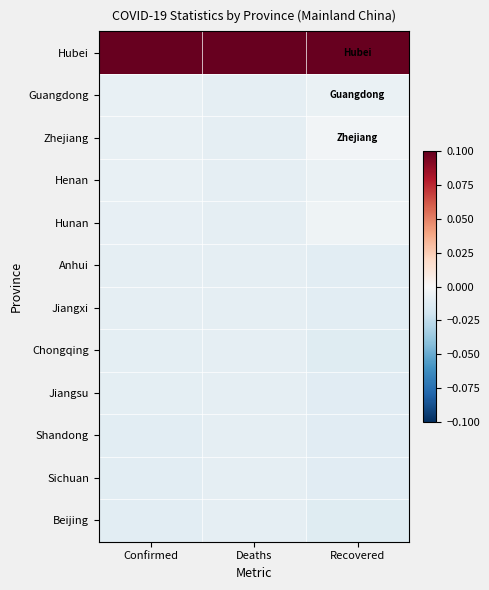

Reading left to right, transcribe all the data shown in this chart.

Hubei: Confirmed=0.1	Deaths=0.1	Recovered=0.1
Guangdong: Confirmed=-0.0	Deaths=-0.0	Recovered=-0.0
Zhejiang: Confirmed=-0.0	Deaths=-0.0	Recovered=-0.0
Henan: Confirmed=-0.0	Deaths=-0.0	Recovered=-0.0
Hunan: Confirmed=-0.0	Deaths=-0.0	Recovered=-0.0
Anhui: Confirmed=-0.0	Deaths=-0.0	Recovered=-0.0
Jiangxi: Confirmed=-0.0	Deaths=-0.0	Recovered=-0.0
Chongqing: Confirmed=-0.0	Deaths=-0.0	Recovered=-0.0
Jiangsu: Confirmed=-0.0	Deaths=-0.0	Recovered=-0.0
Shandong: Confirmed=-0.0	Deaths=-0.0	Recovered=-0.0
Sichuan: Confirmed=-0.0	Deaths=-0.0	Recovered=-0.0
Beijing: Confirmed=-0.0	Deaths=-0.0	Recovered=-0.0